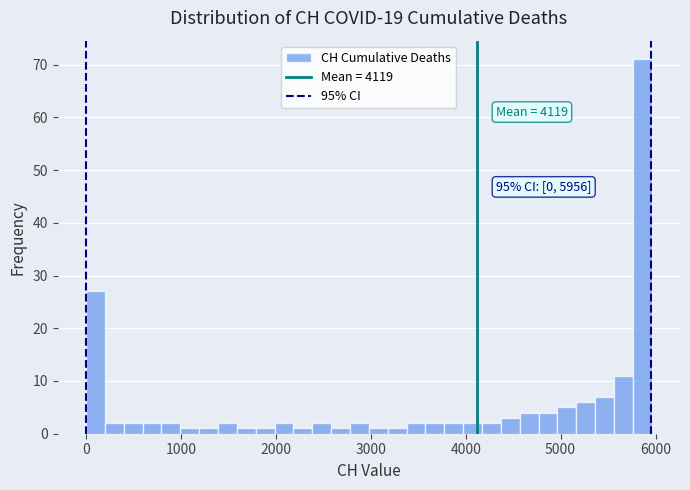

Read against the x-axis, roughly where is the centre of the tallest bar?

5900